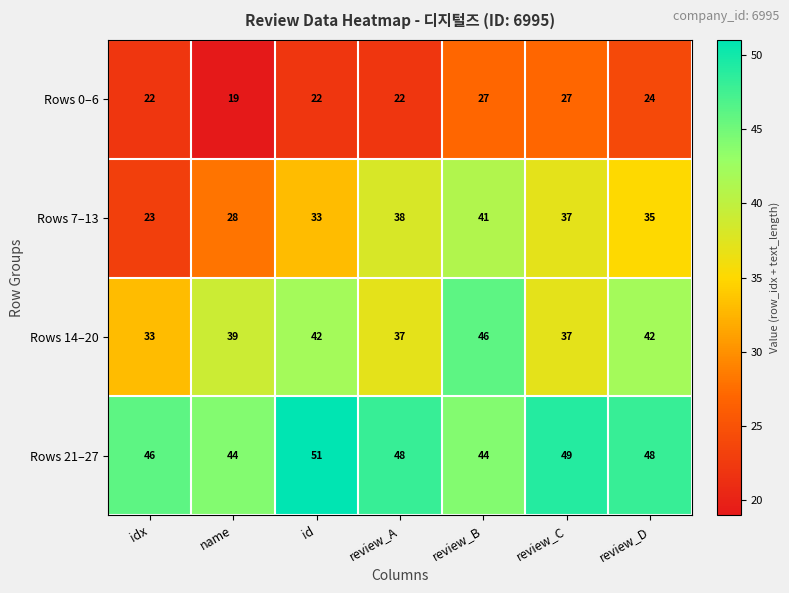

At which category does the chart reach its peak across all series?

id